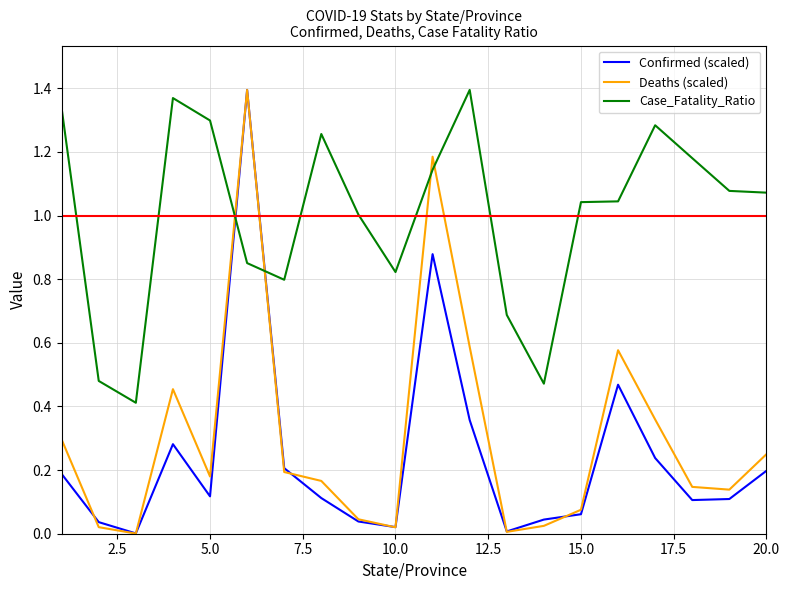

Which series has the largest range (max minus min)?

Deaths (scaled)